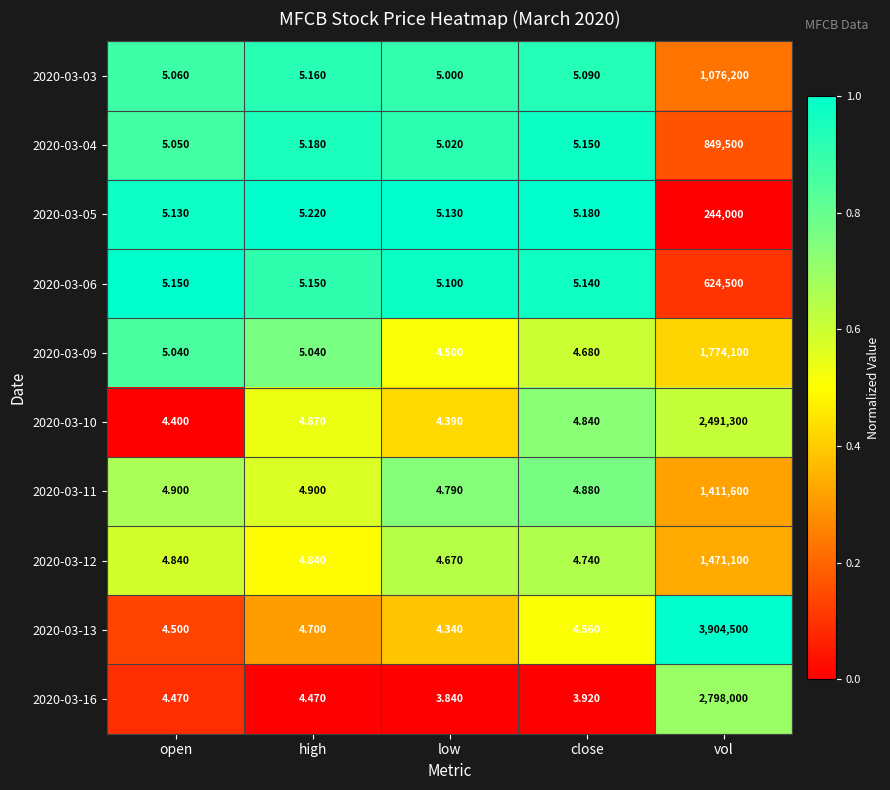

Where does the 2020-03-09 series first go above 5?

open